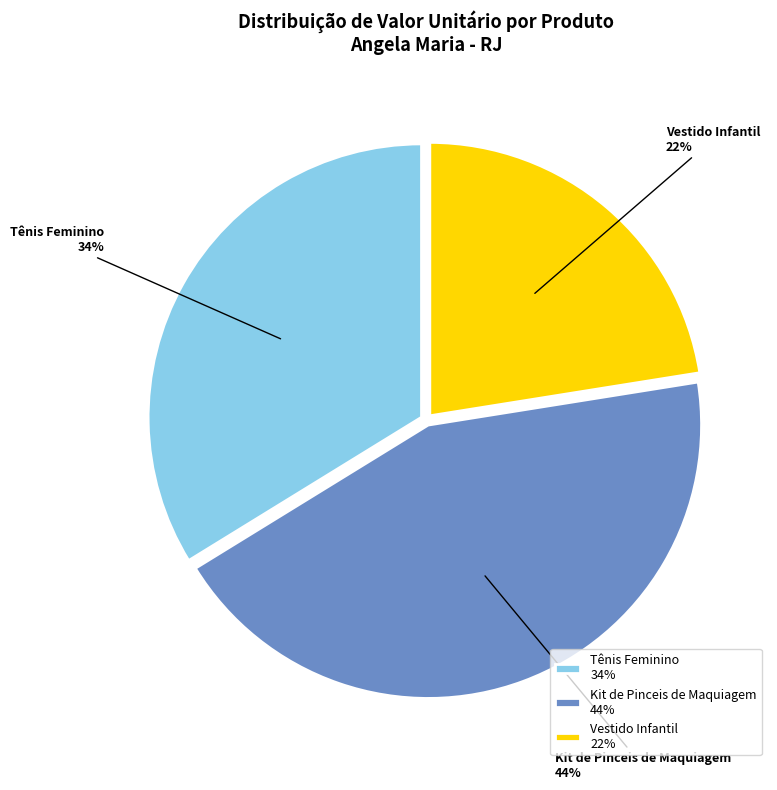

What percentage is the Kit de Pinceis de Maquiagem slice, to the nearest percent?

44%